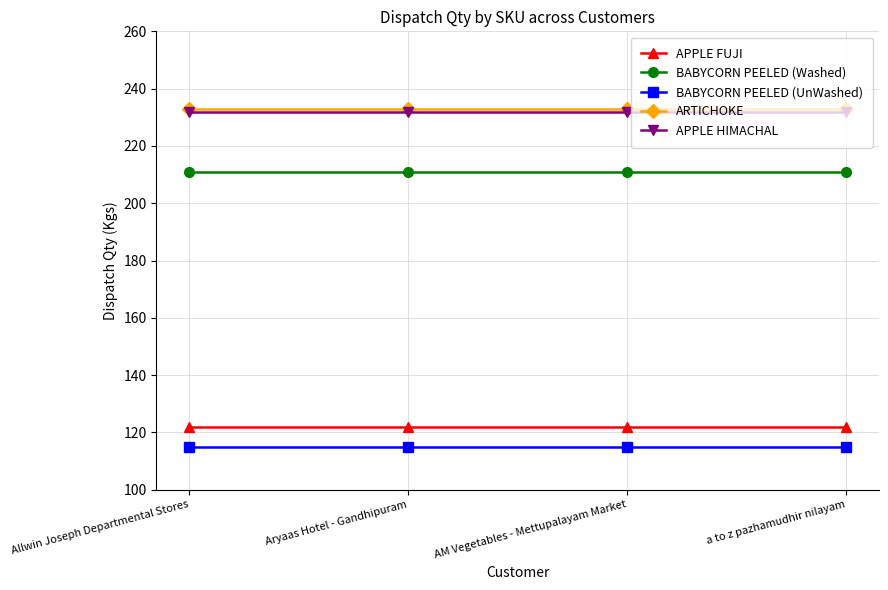

How many lines are shown in the chart?

5